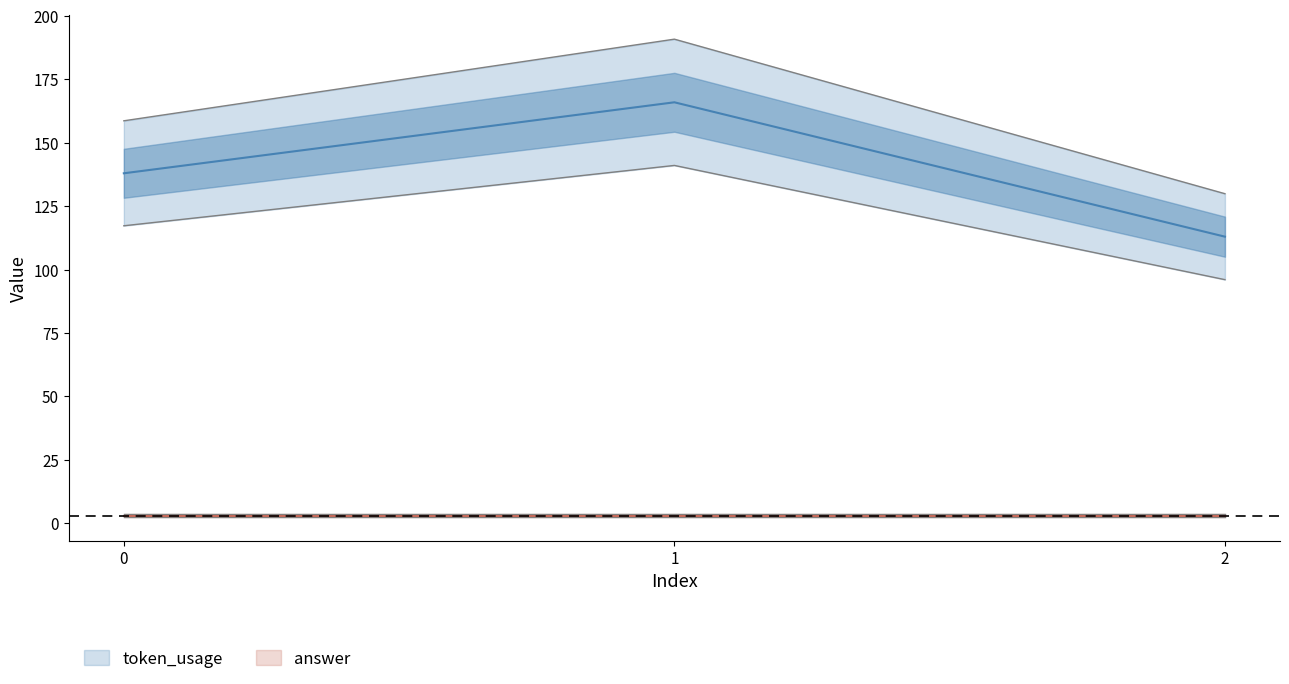

What is the ratio of the value at 2 to the value at 1?

0.7